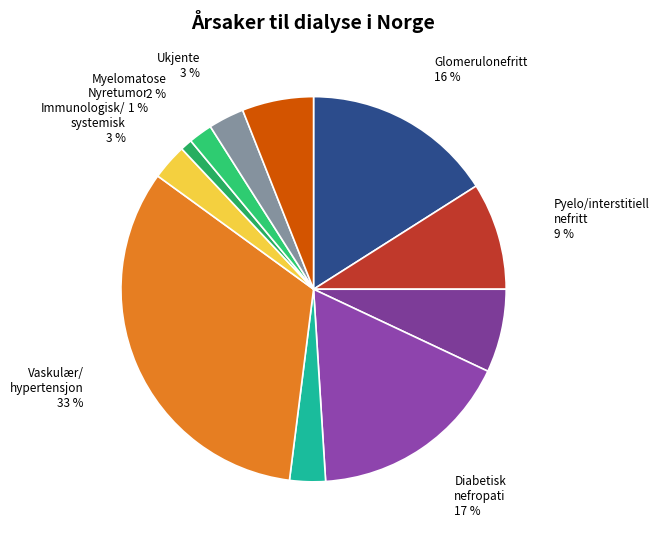

True or false: Nyretumor 1 % accounts for 1% of the total.

True